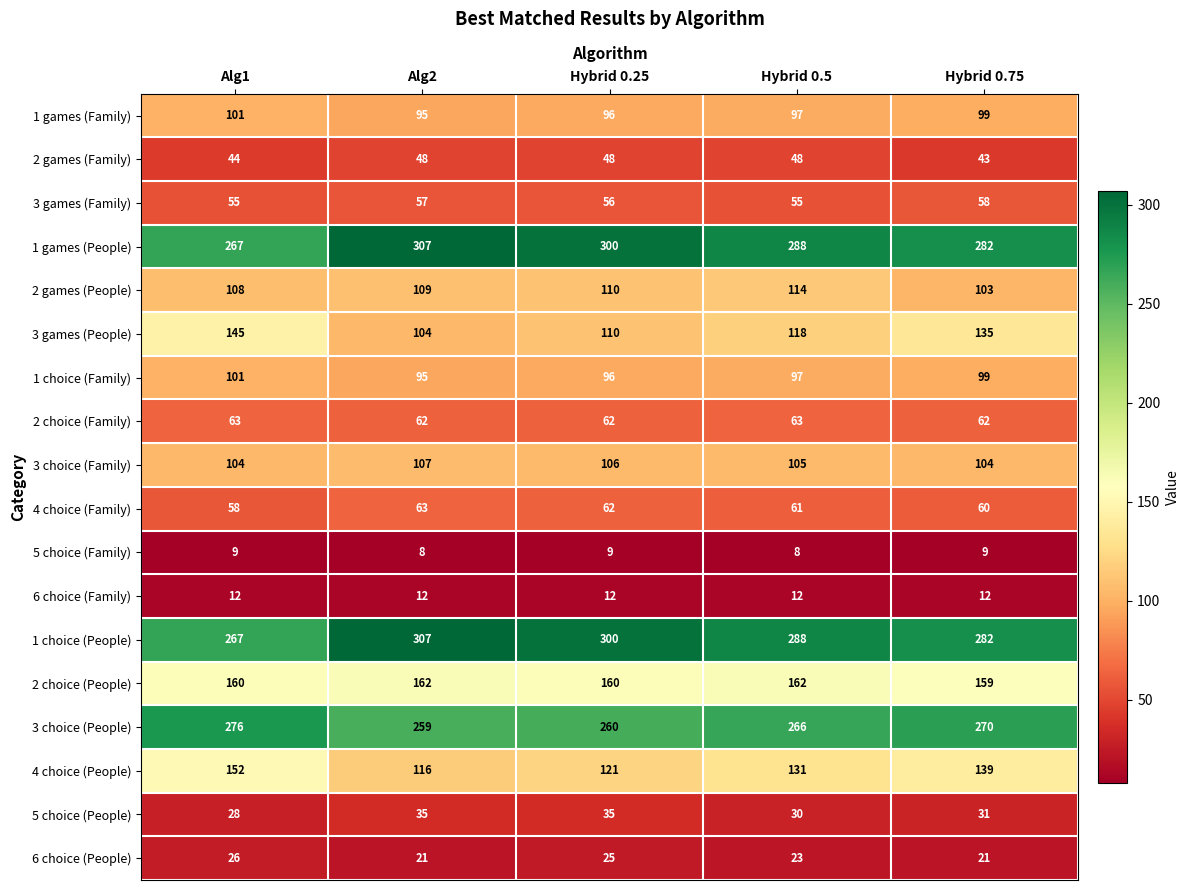

The value of 1 choice (People) at Hybrid 0.25 is 300. True or false?

True